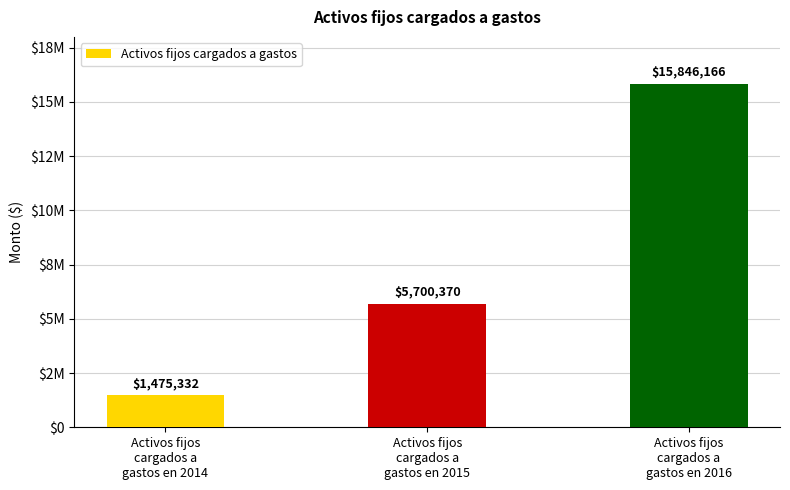

Does the chart contain any negative values?

No